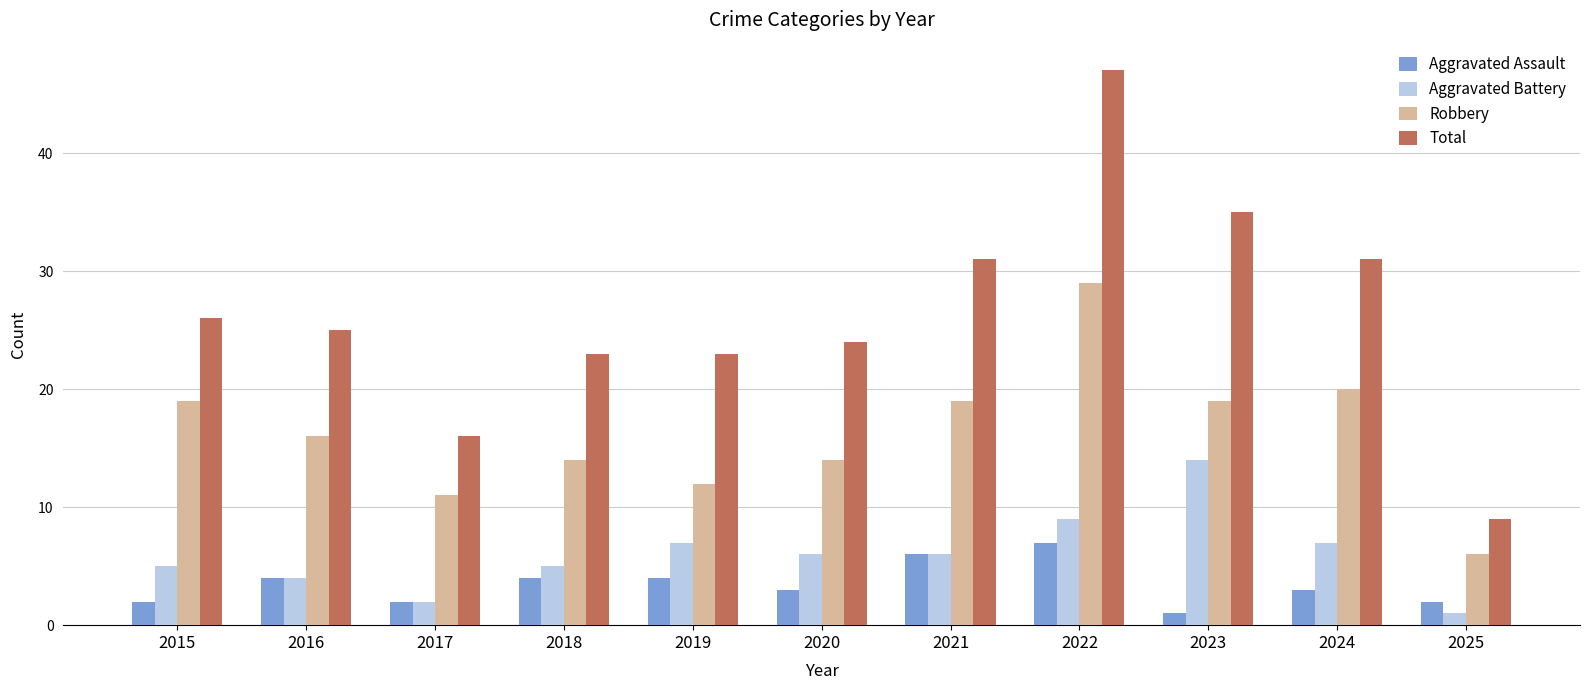

Are the bars horizontal?

No